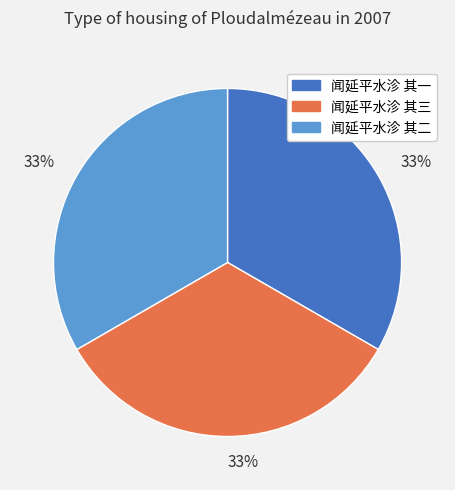

Does any single category account for the majority?

No